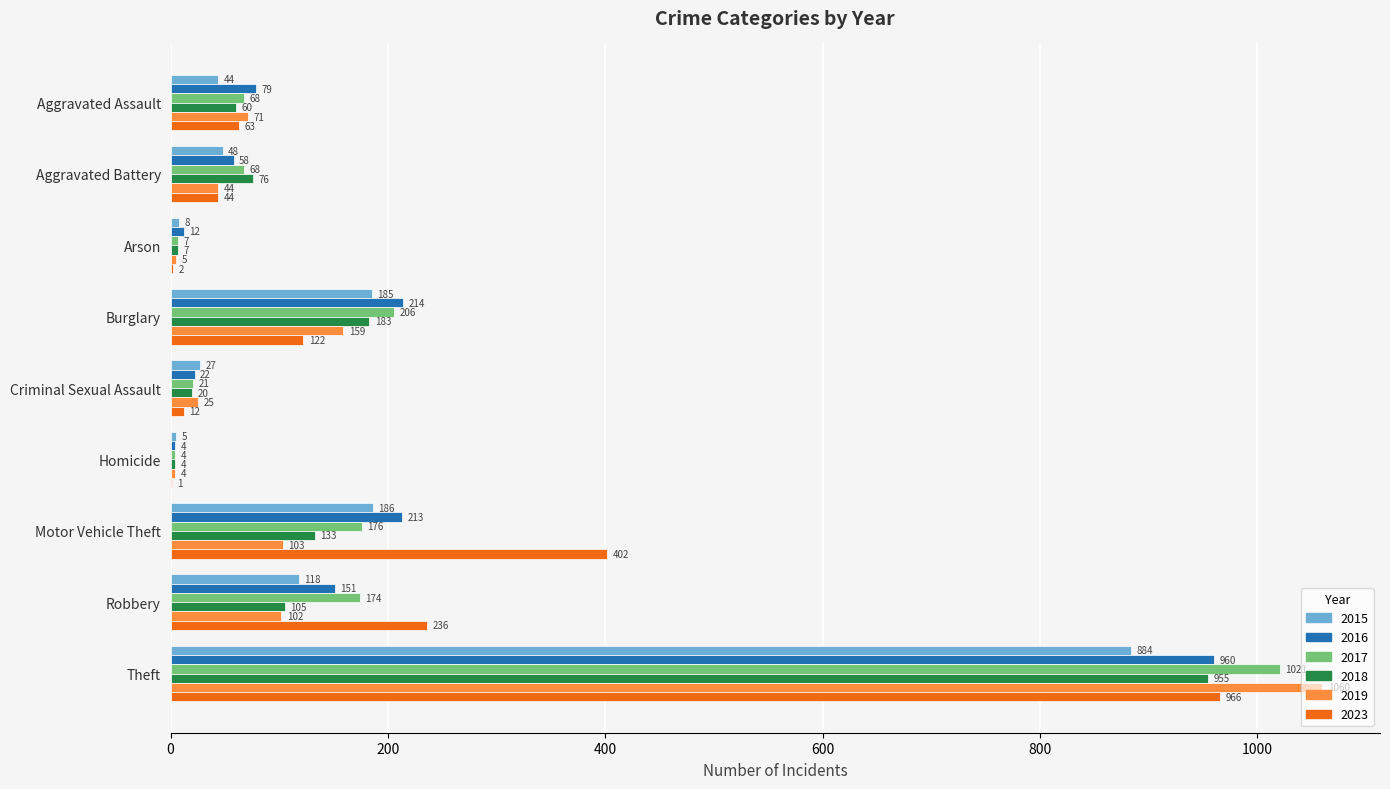

Is the value of 2018 at Homicide greater than the value of 2016 at Aggravated Battery?

No